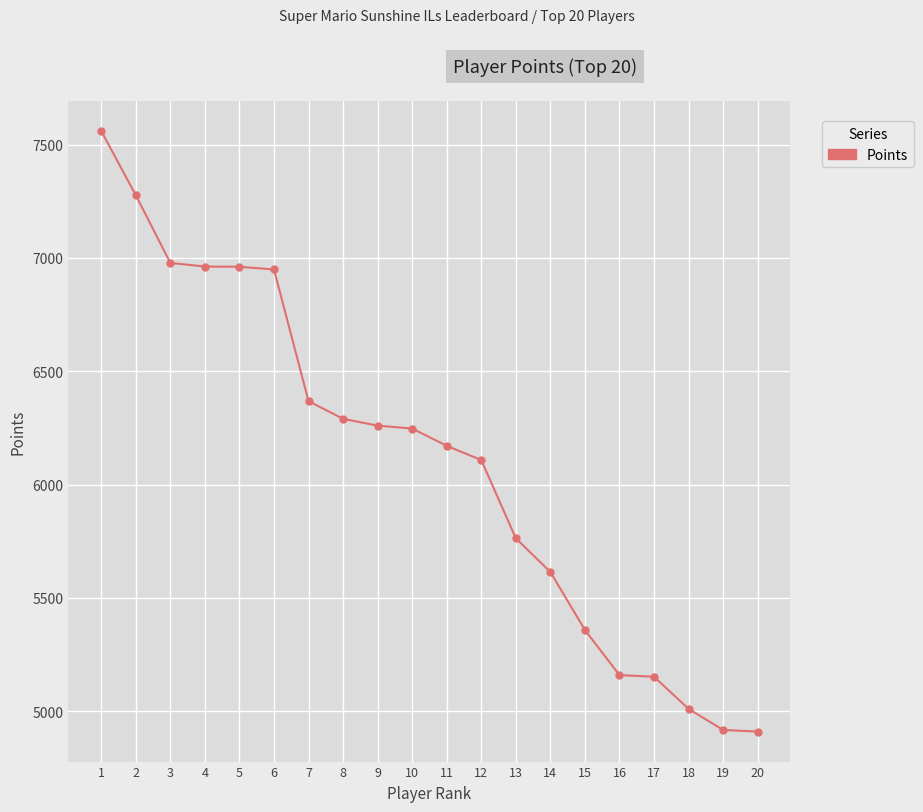

What is the sum of the values at 10 and 4?

13209